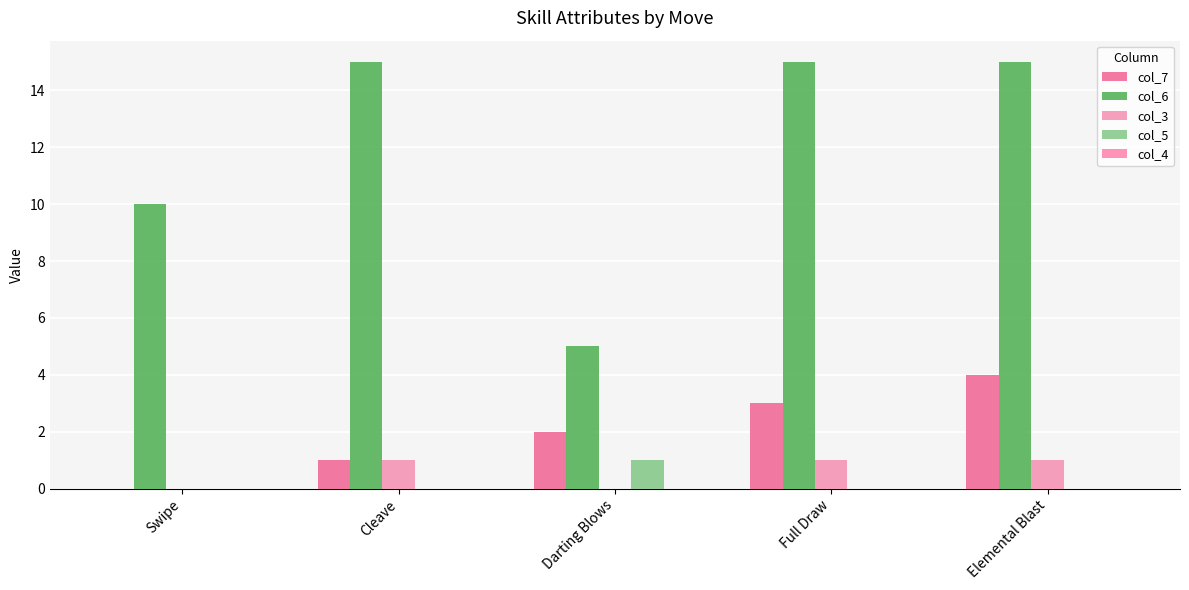

Does the chart contain stacked bars?

No